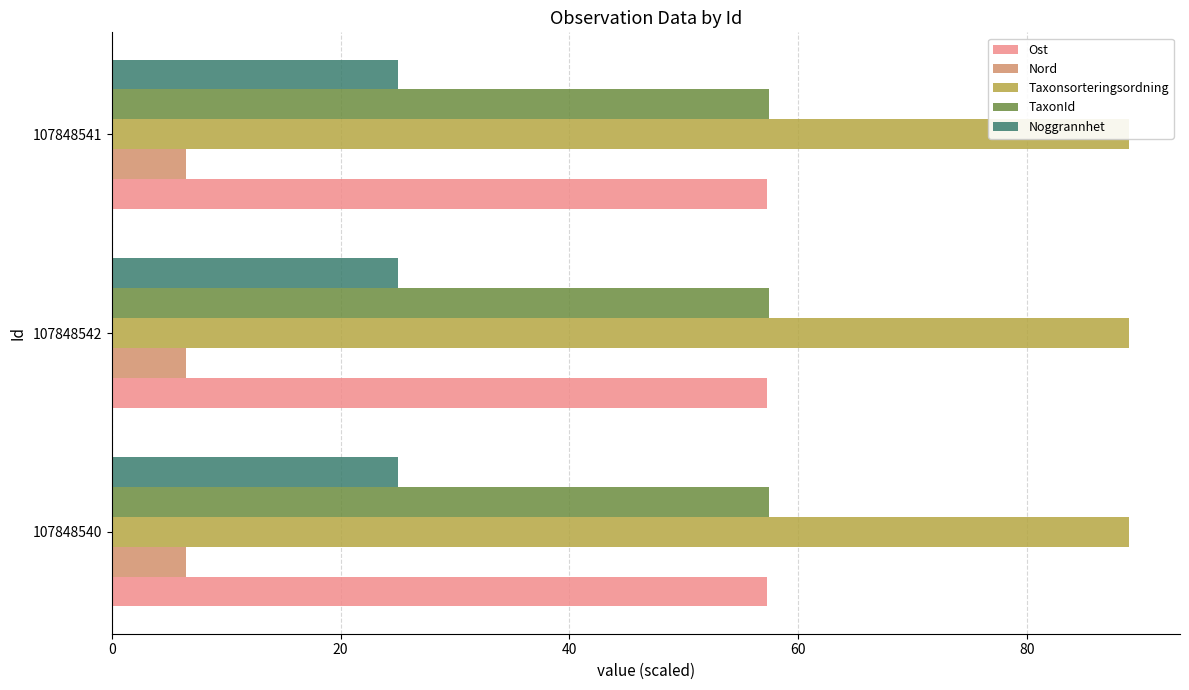

What is the difference between the highest and lowest values at 20?

57.1